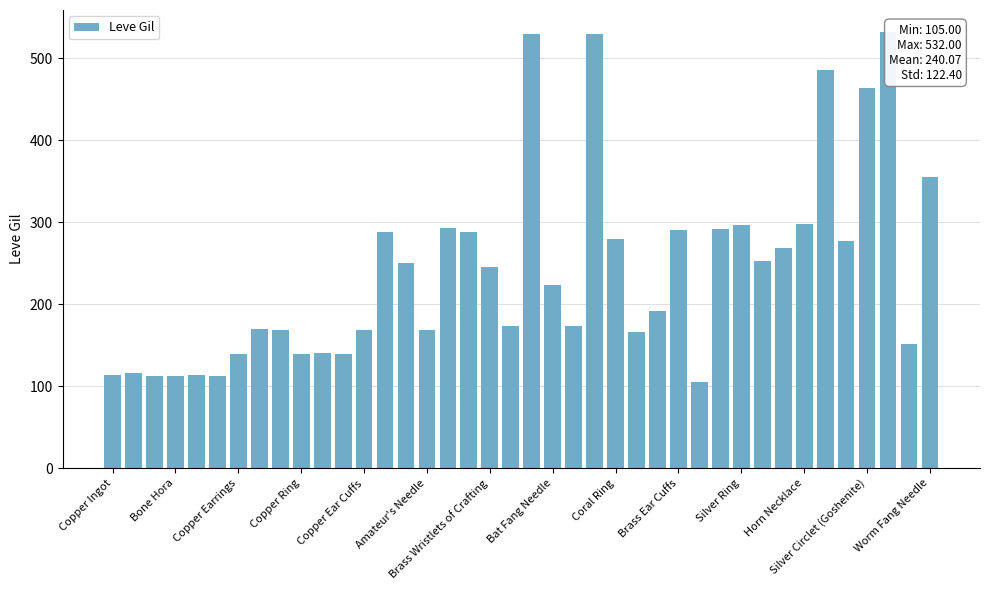

What is the value of the 33rd bar from the left?

268